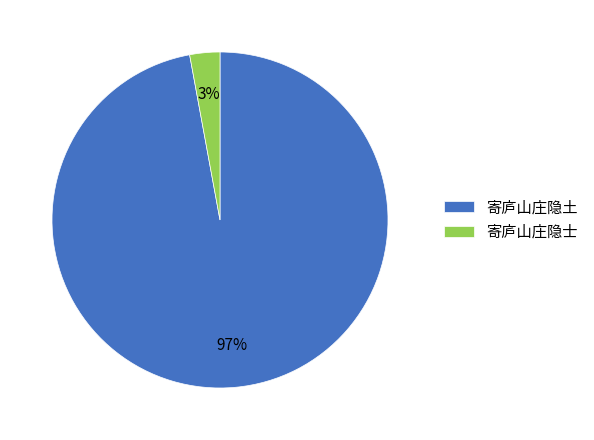

Between 寄庐山庄隐土 and 寄庐山庄隐士, which is larger?

寄庐山庄隐土